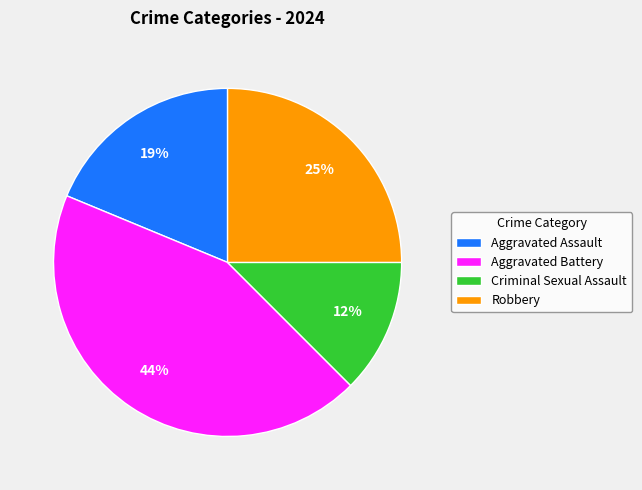

Rank the categories by value from highest to lowest.

Aggravated Battery, Robbery, Aggravated Assault, Criminal Sexual Assault